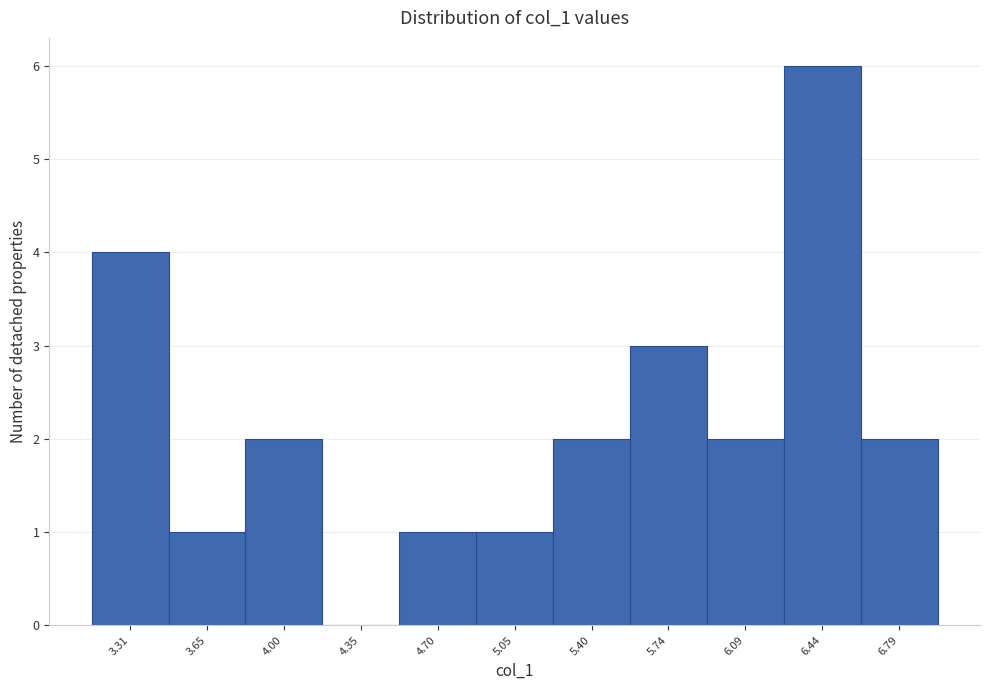

Reading left to right, extract all data points from this chart.

3.31=4	3.65=1	4.00=2	4.35=0	4.70=1	5.05=1	5.40=2	5.74=3	6.09=2	6.44=6	6.79=2